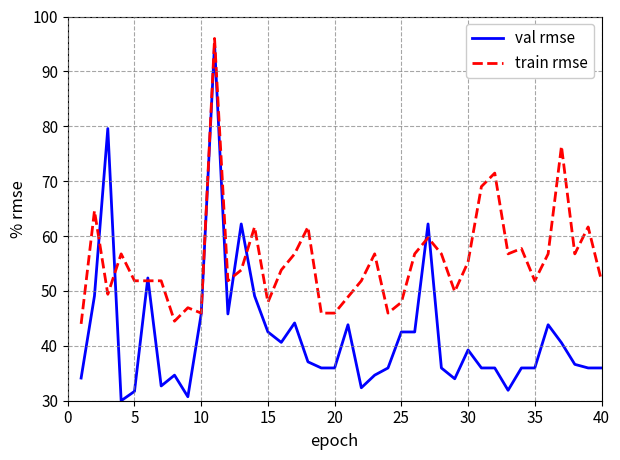

What is the highest value of the val rmse series?

95.0